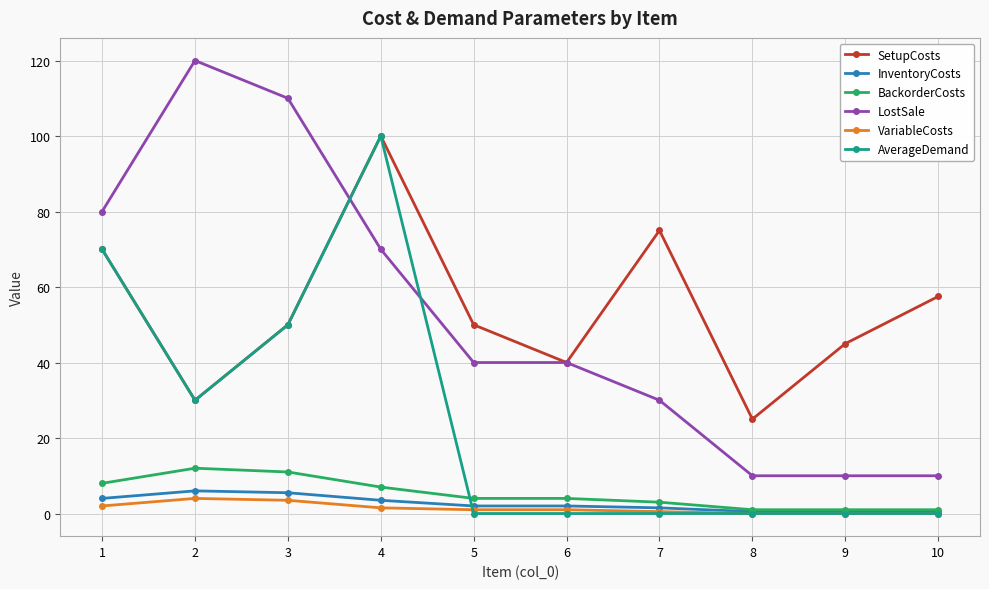

True or false: LostSale and BackorderCosts cross at least once.

False